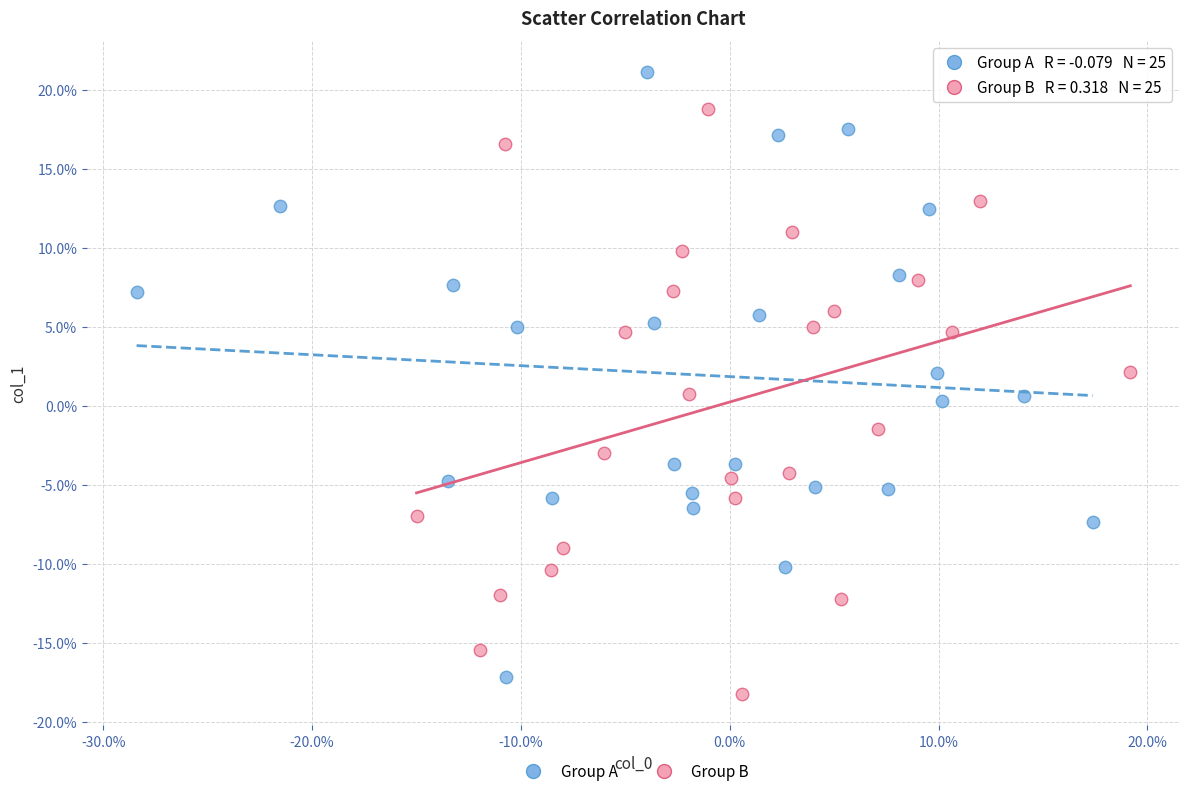

Which series has the largest Y range (max minus min)?

Group A